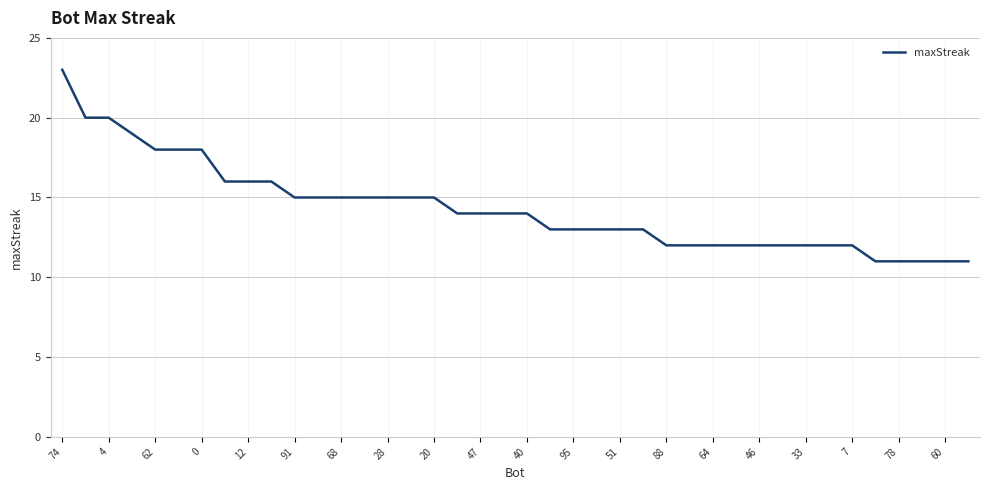

What is the greatest value displayed?

23